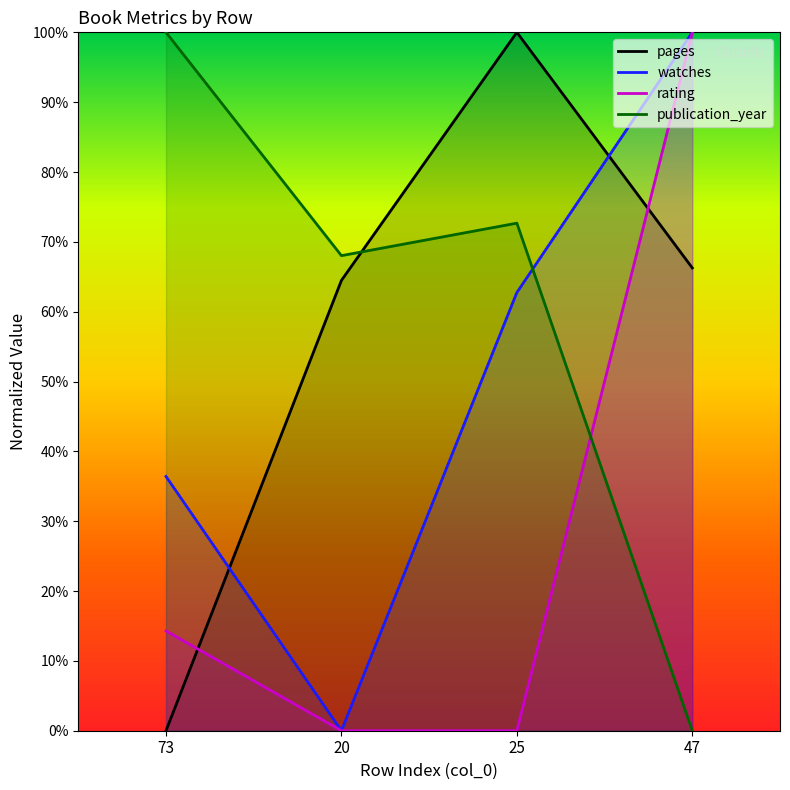

Which series has the largest total across all categories?

publication_year